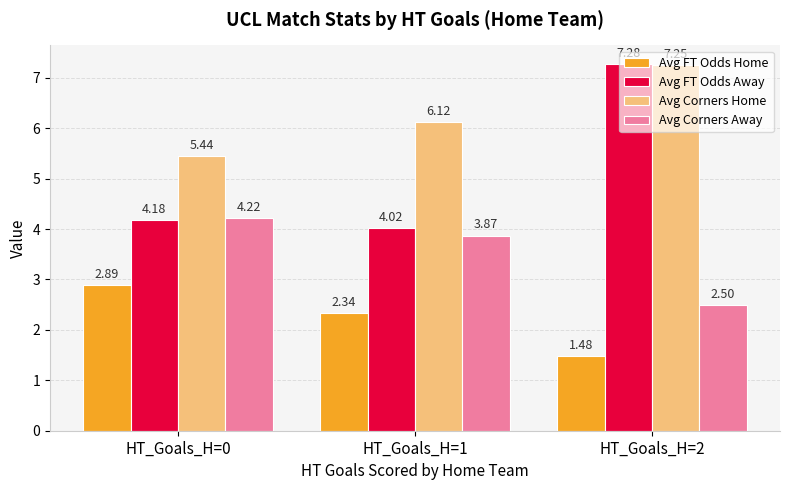

At which label is Avg Corners Home closest to 6?

HT_Goals_H=1